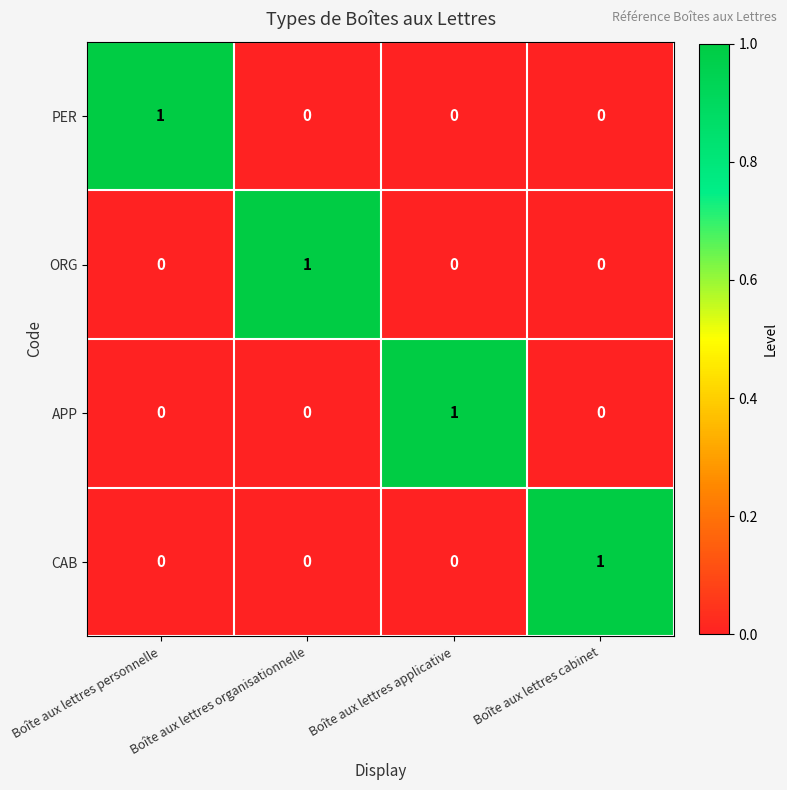

Count the CAB values in the range 0 to 1.

4